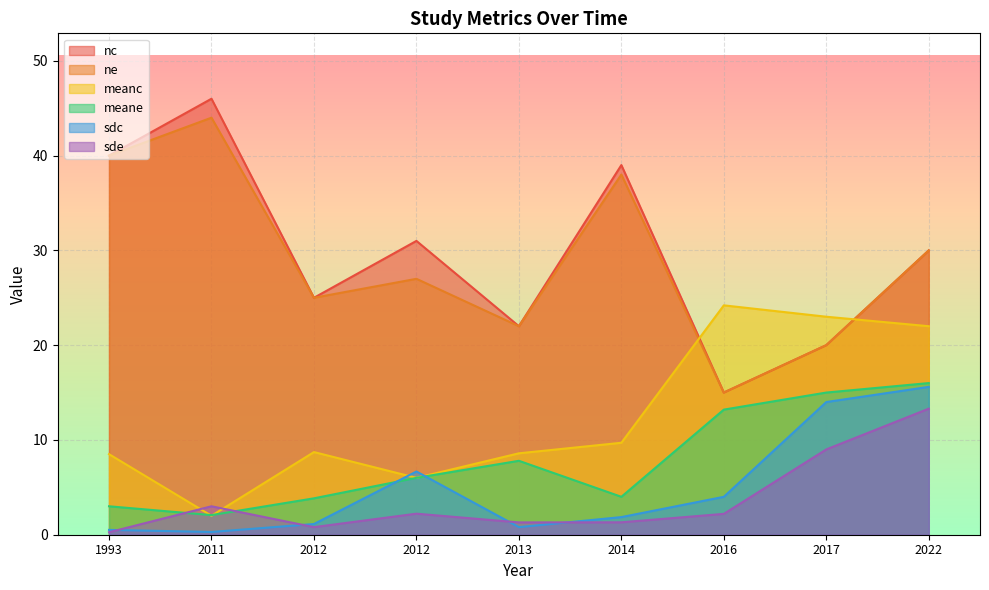

Does the chart display data point markers on the line(s)?

No